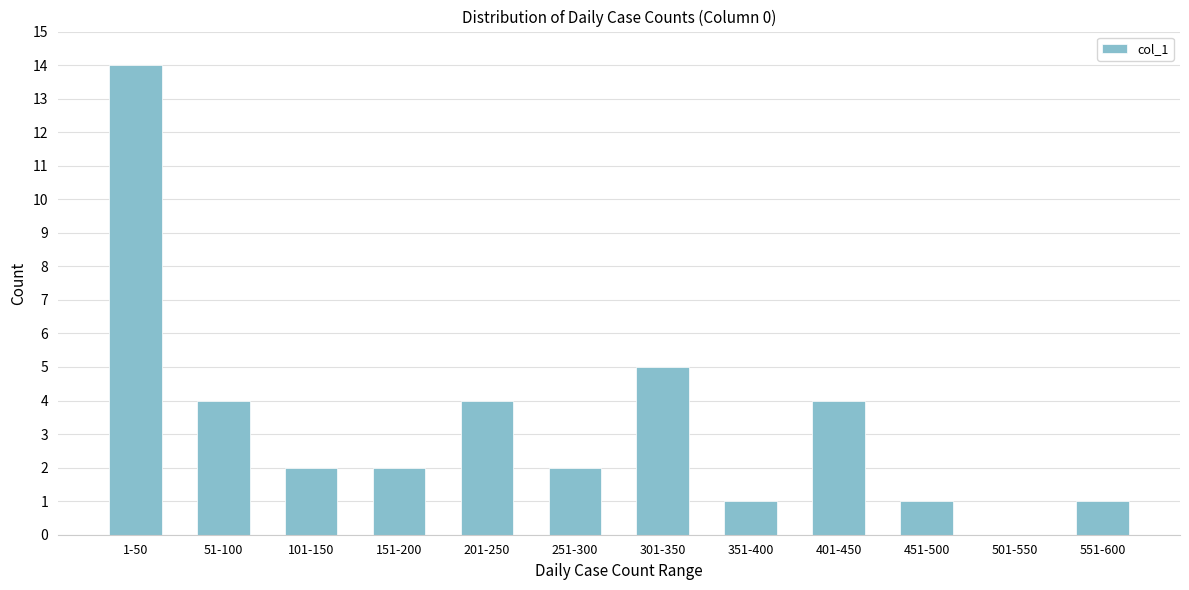

Reading left to right, extract all data points from this chart.

1-50=14	51-100=4	101-150=2	151-200=2	201-250=4	251-300=2	301-350=5	351-400=1	401-450=4	451-500=1	501-550=0	551-600=1